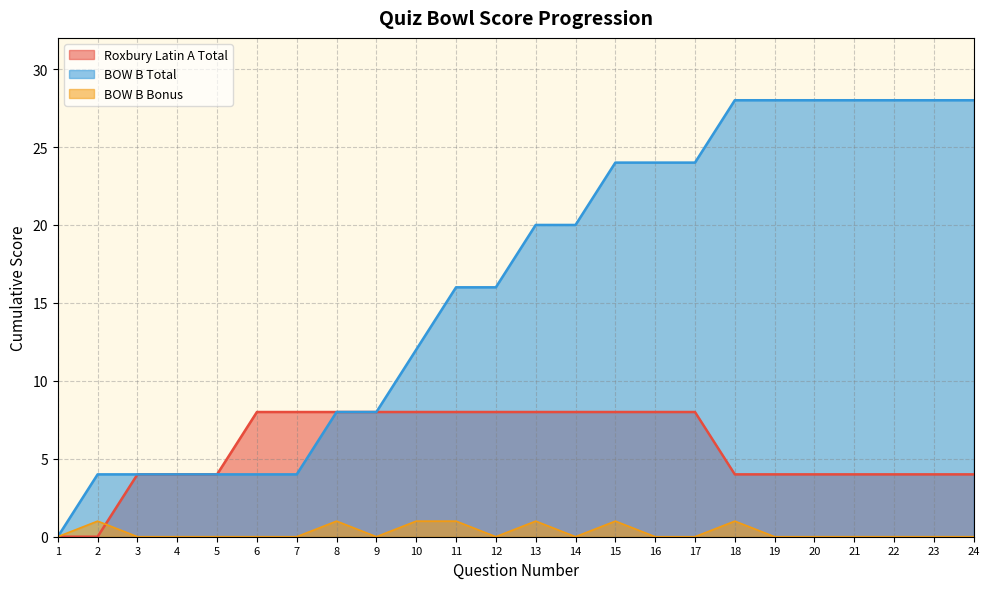

How many values in the BOW B Total series exceed 20?

10